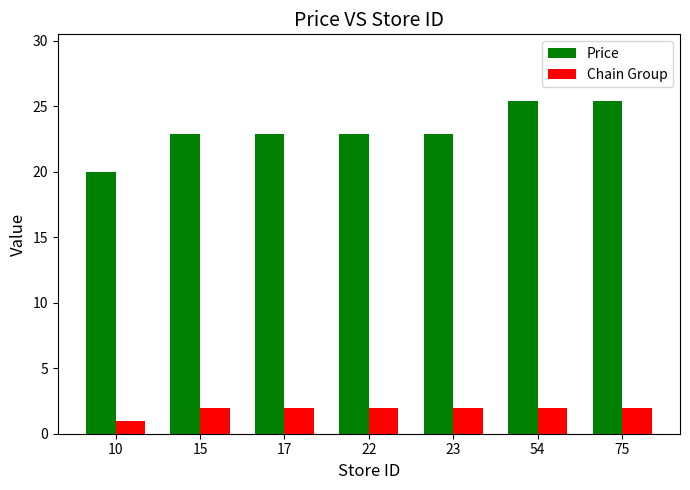

What is the difference between the maximum and minimum values in the Chain Group series?

1.0